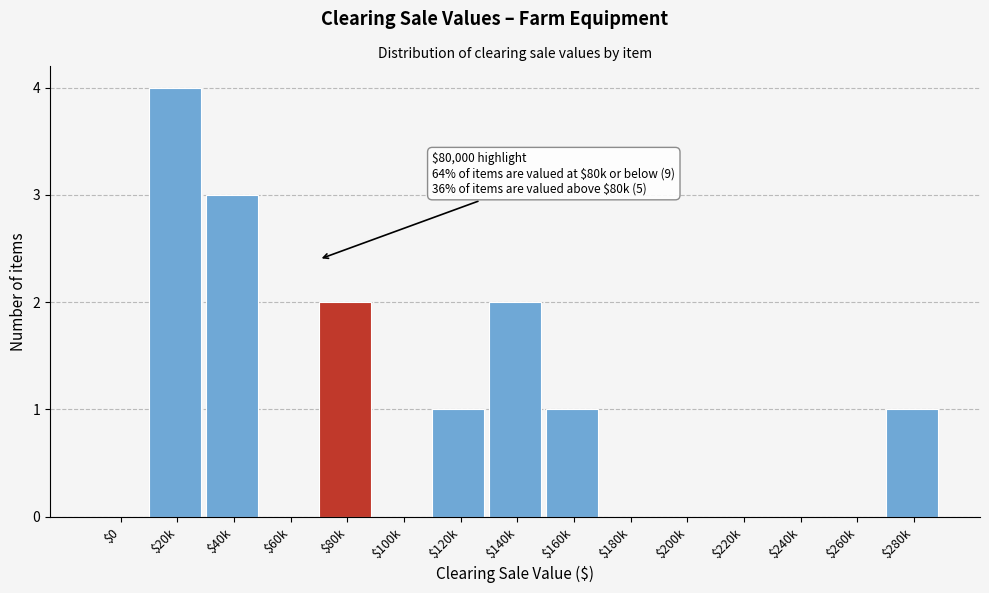

What is the sum of all values?

14